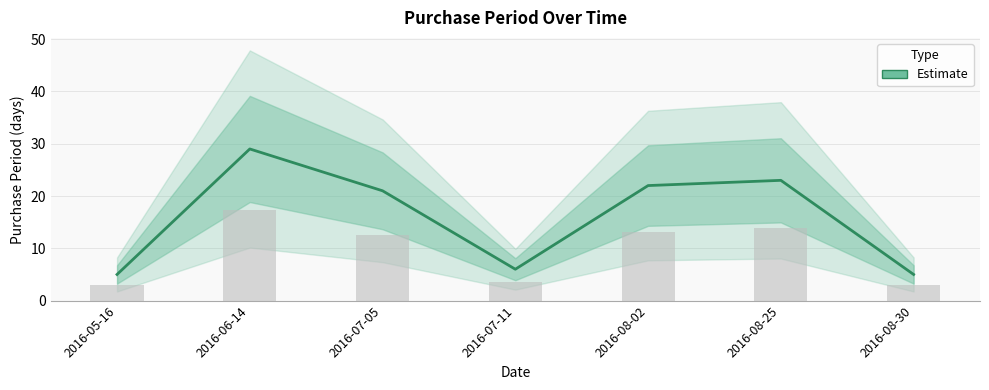

What is the label of the 6th bar from the left?

2016-08-25